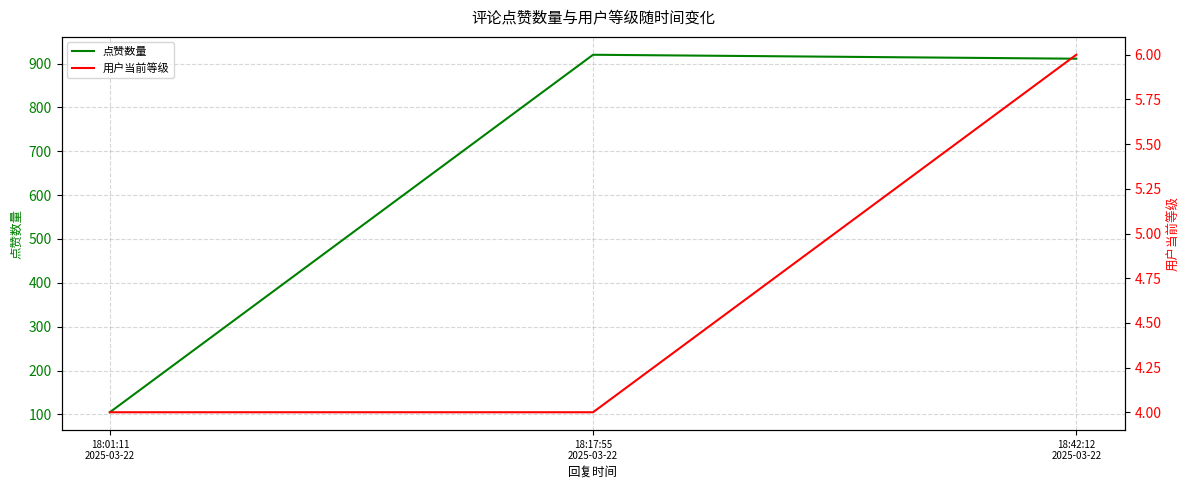

List the series in order of their overall mean, lowest first.

用户当前等级, 点赞数量